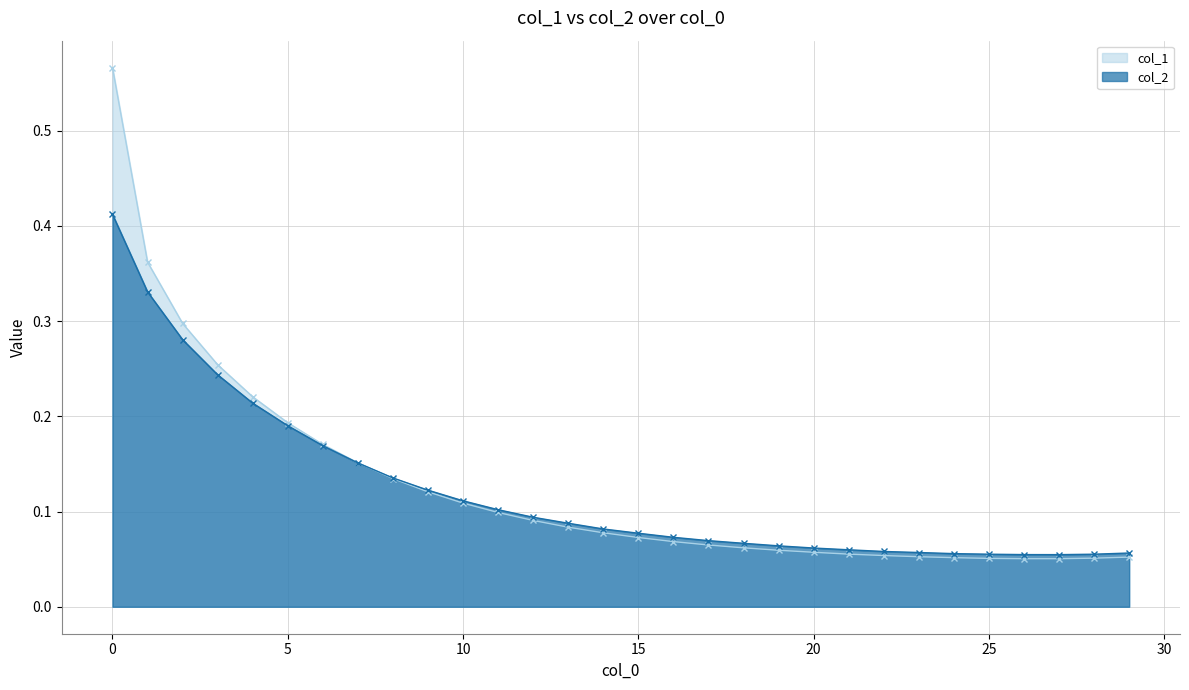

What are all the series names shown in the legend?

col_1, col_2